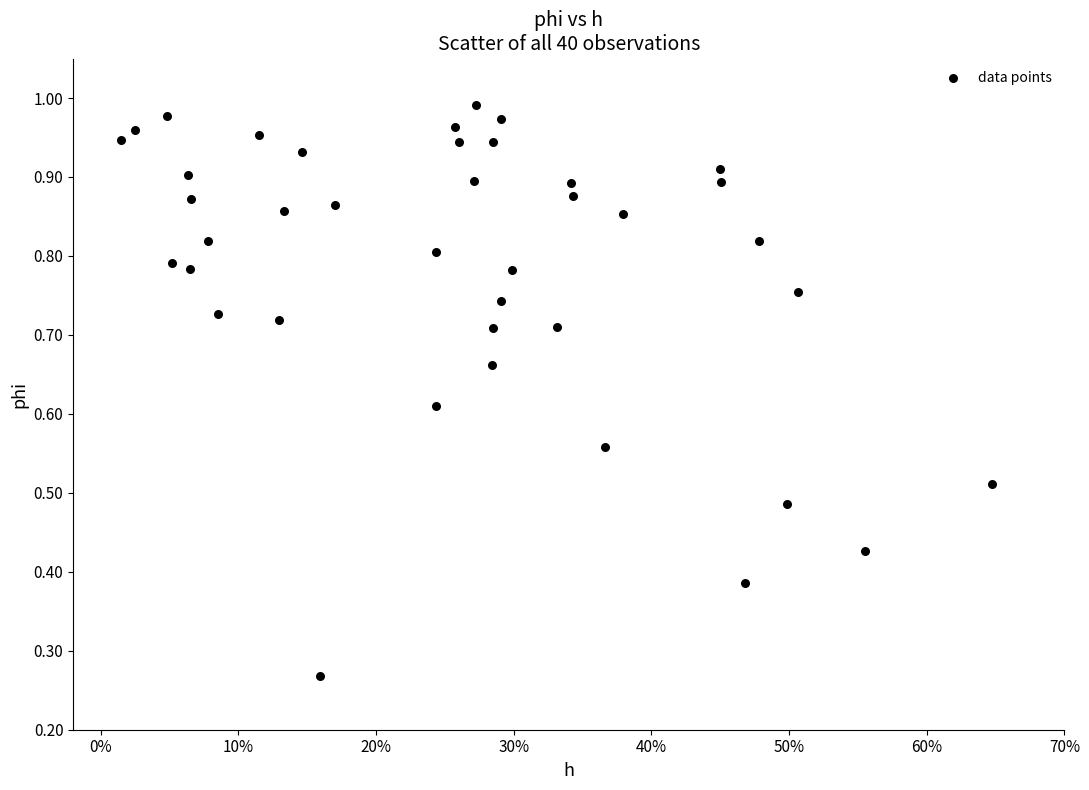

How many points are shown in the scatter plot?

40